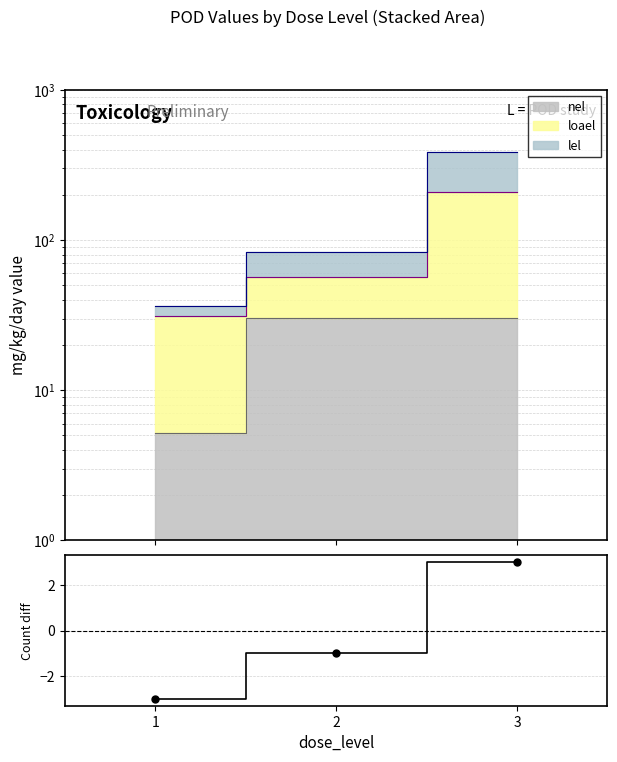

What is the difference between the maximum and second lowest values?

4